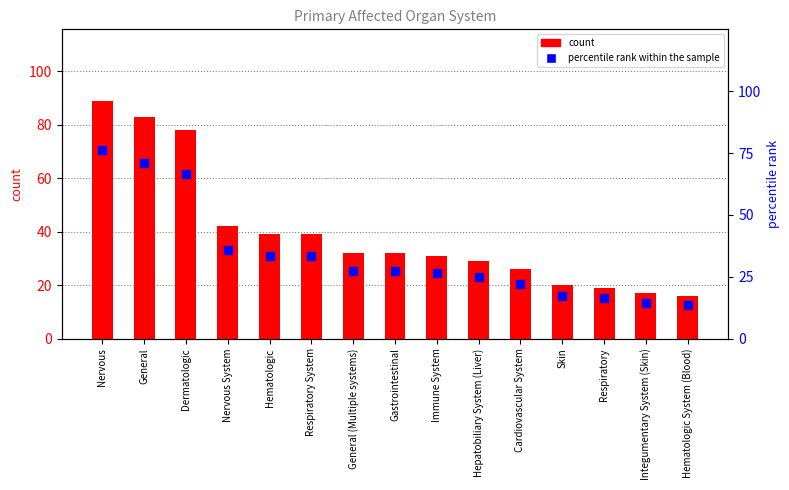

Which series contains the highest Y value?

count